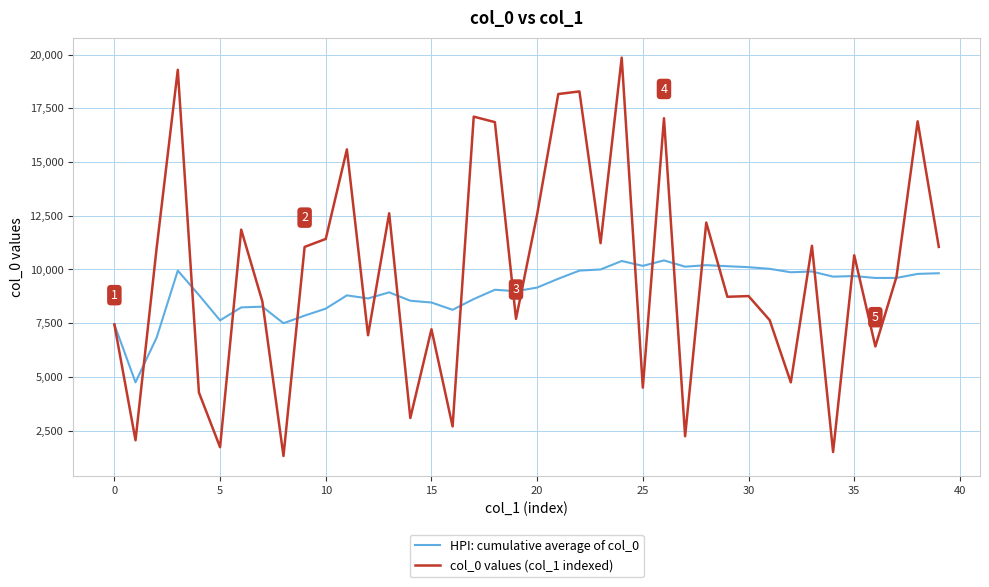

Rank the series by their maximum value, from highest to lowest.

col_0 values (col_1 indexed), HPI: cumulative average of col_0